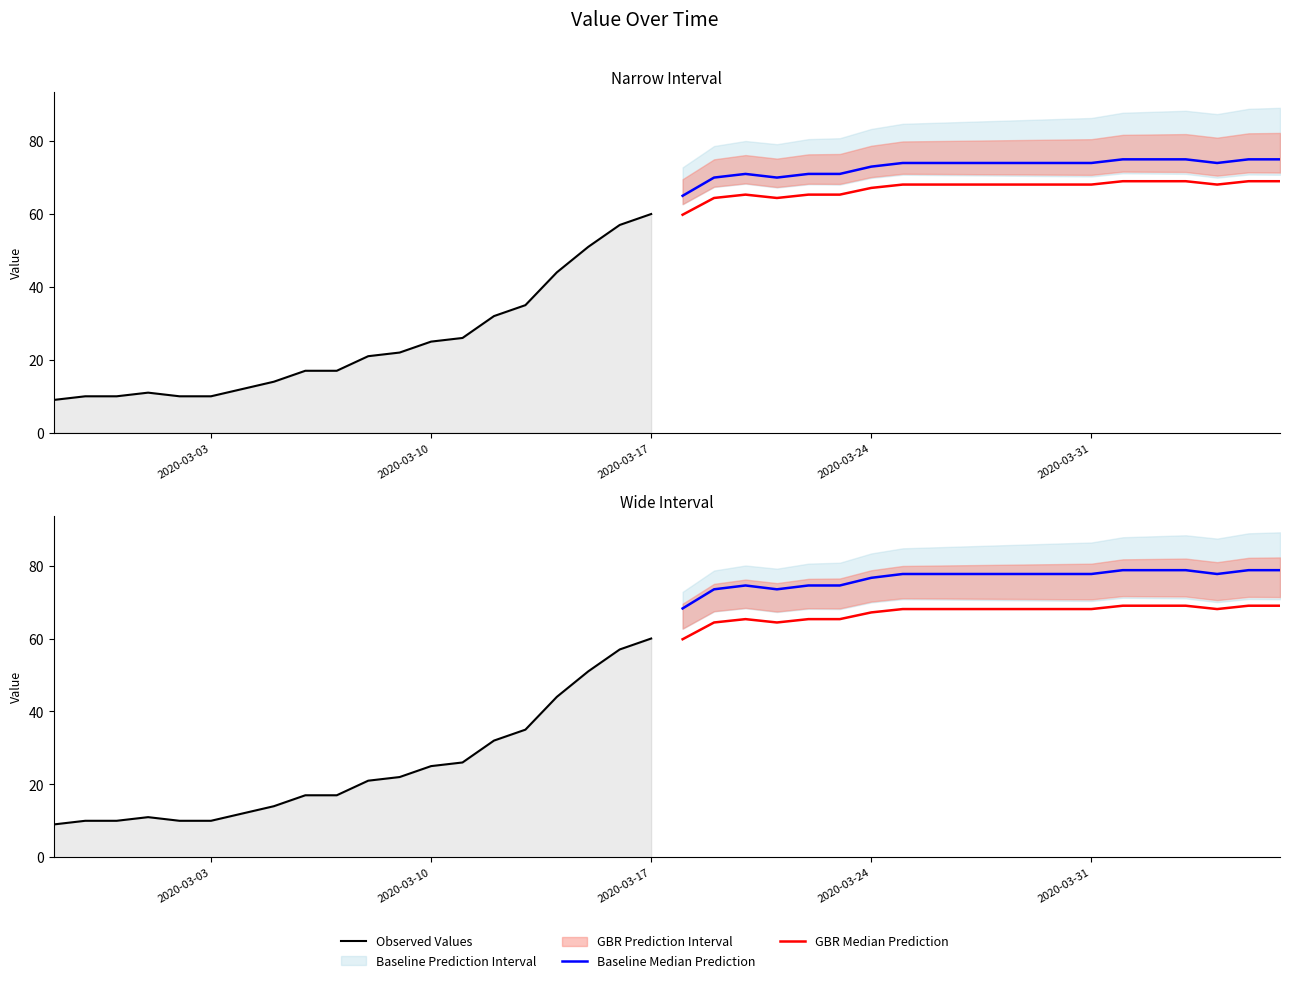

What is the approximate value of Observed Values at 2020-03-03?

10.0